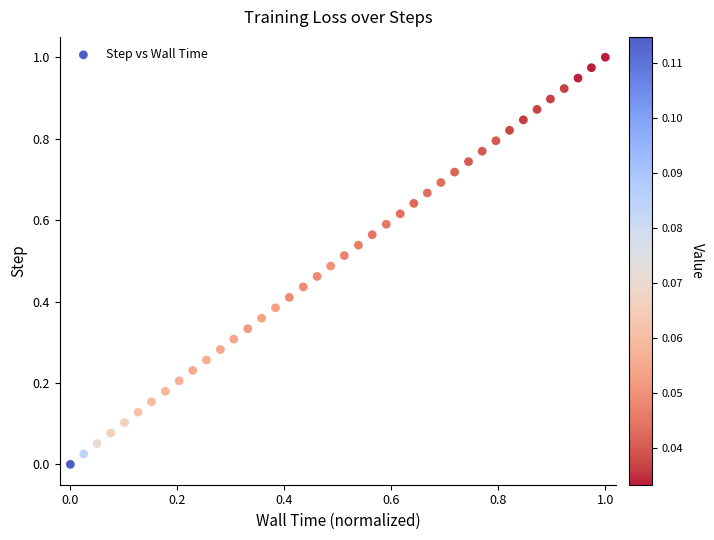

How many data points are displayed?

40